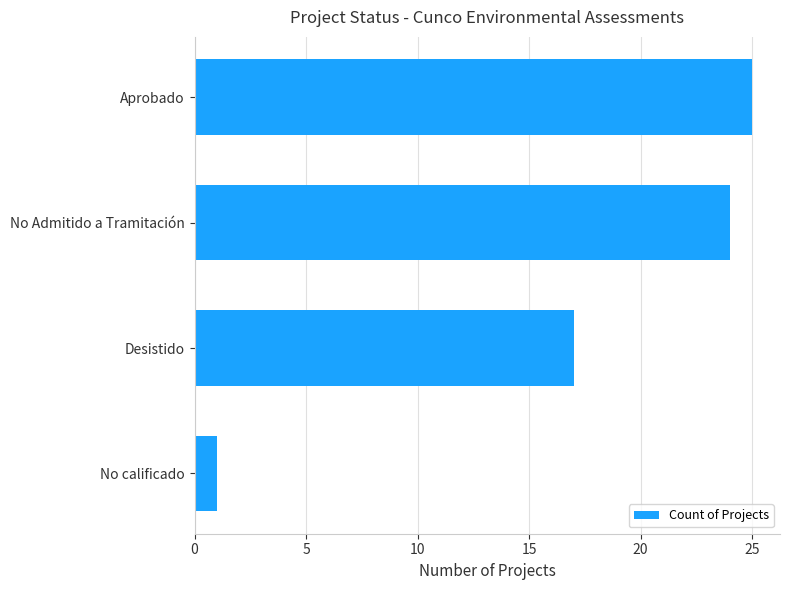

What is the sum of all values?

67